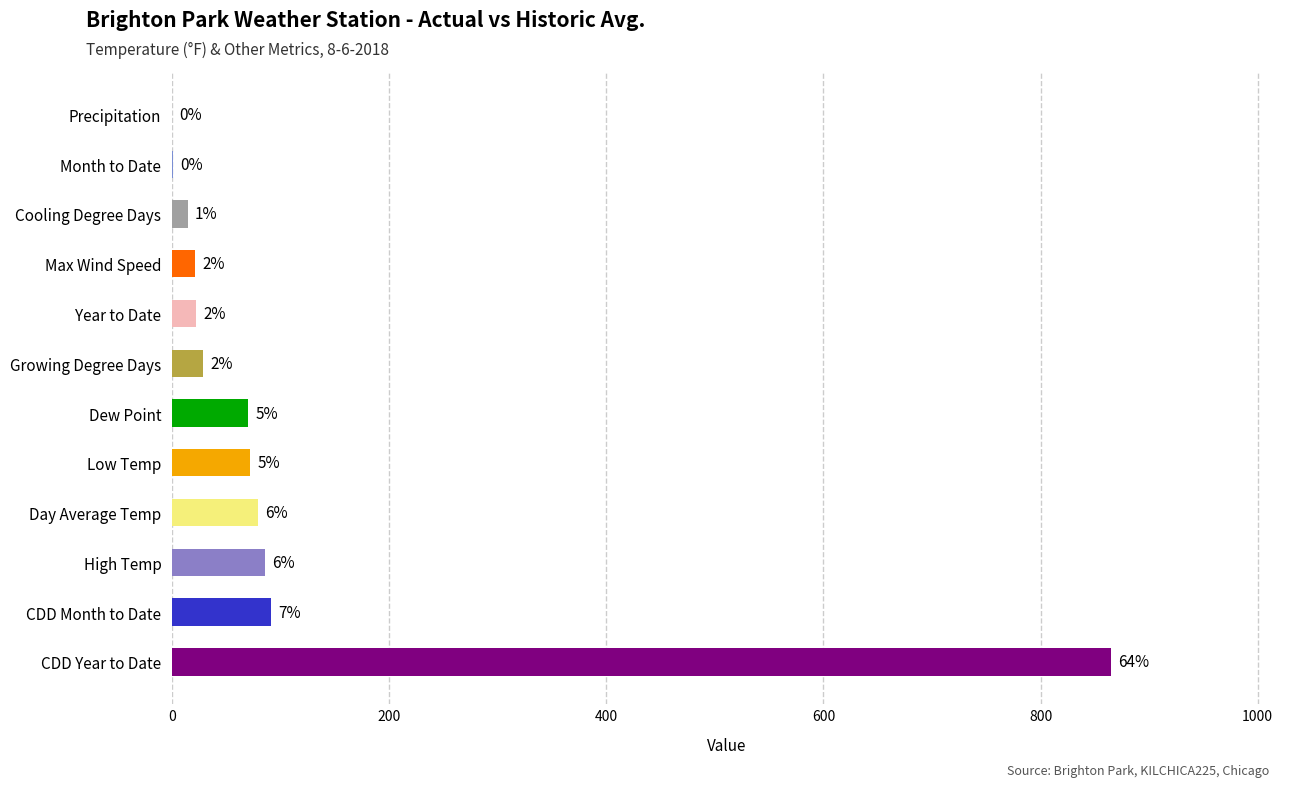

How many bars are there in total?

12